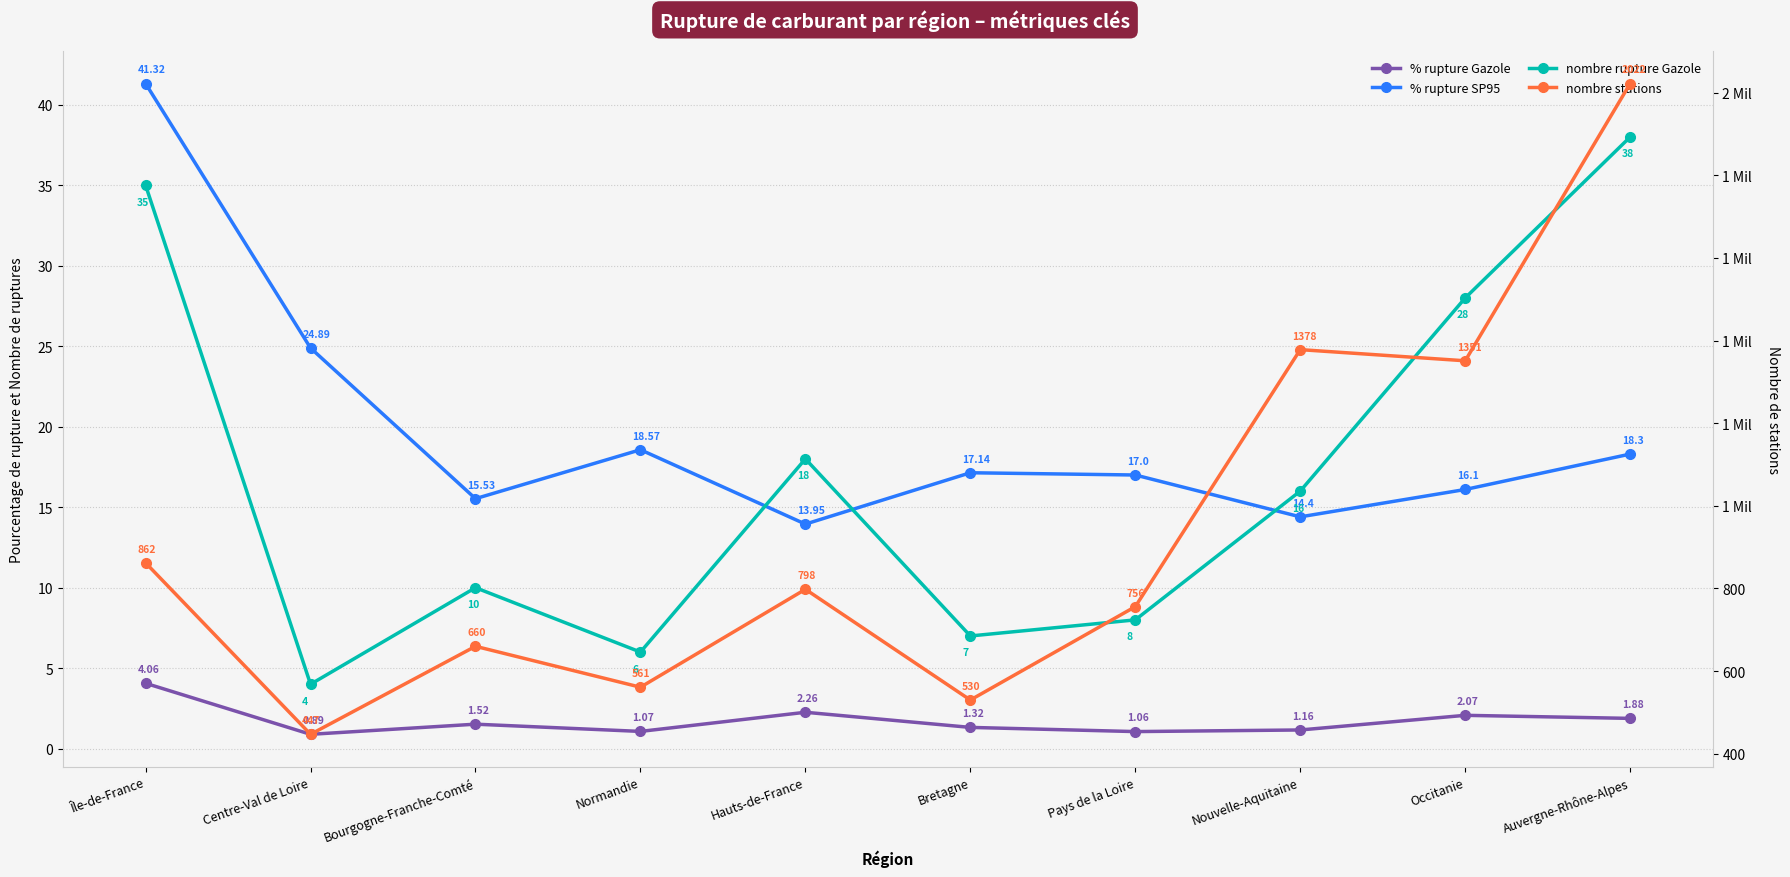

True or false: nombre stations has a value of 447.0 at Centre-Val de Loire.

True